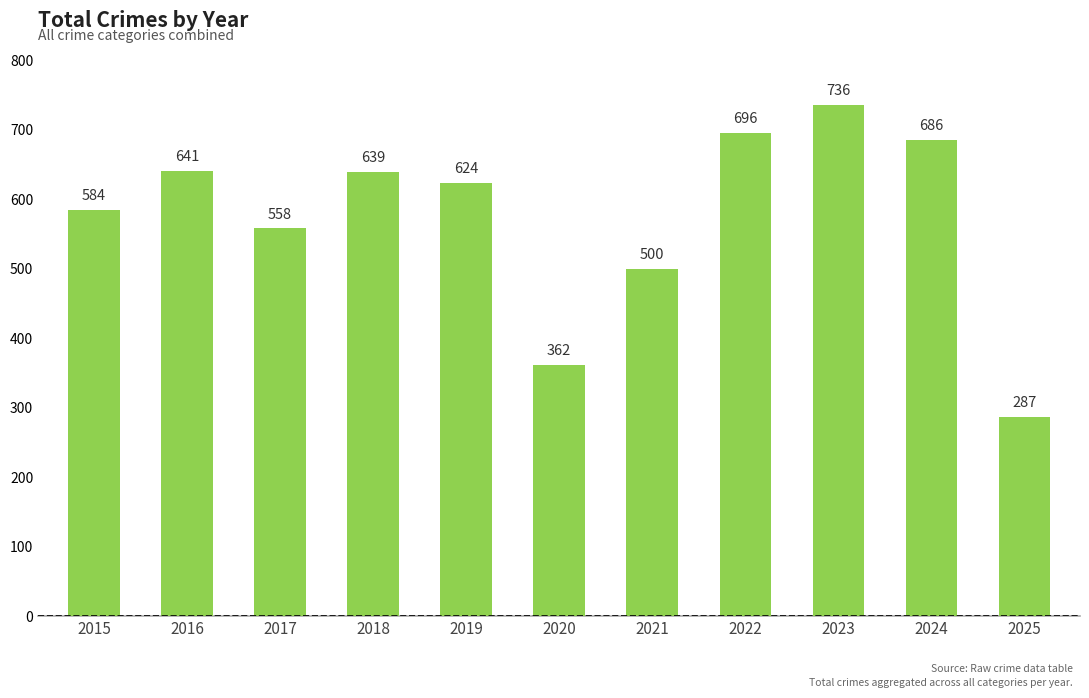

At which category does the chart reach its peak across all series?

2023